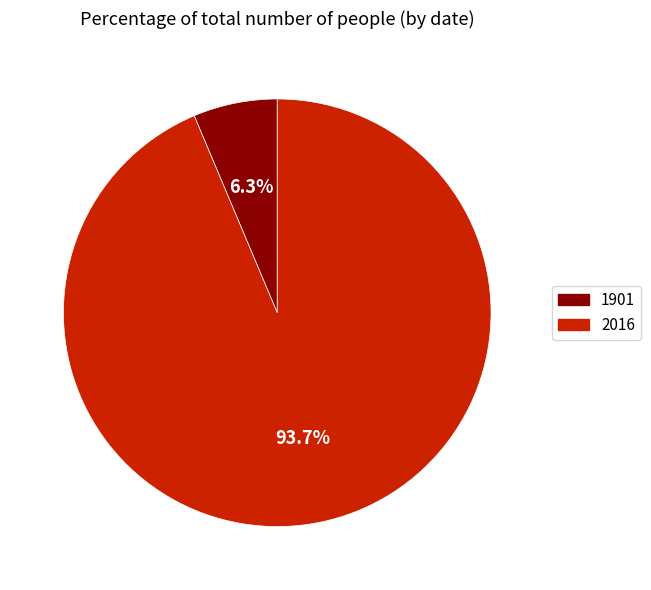

To the nearest percent, what is the average slice percentage?

50%